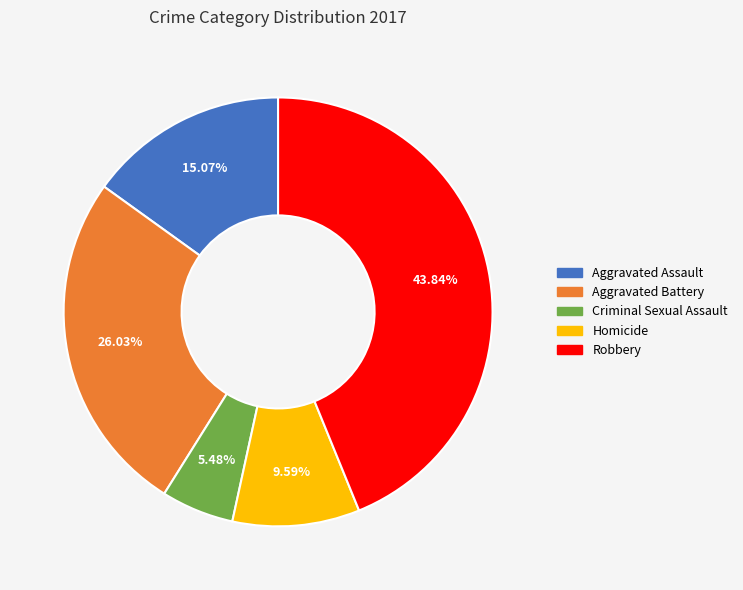

The Aggravated Assault slice represents 15% of the pie. True or false?

True